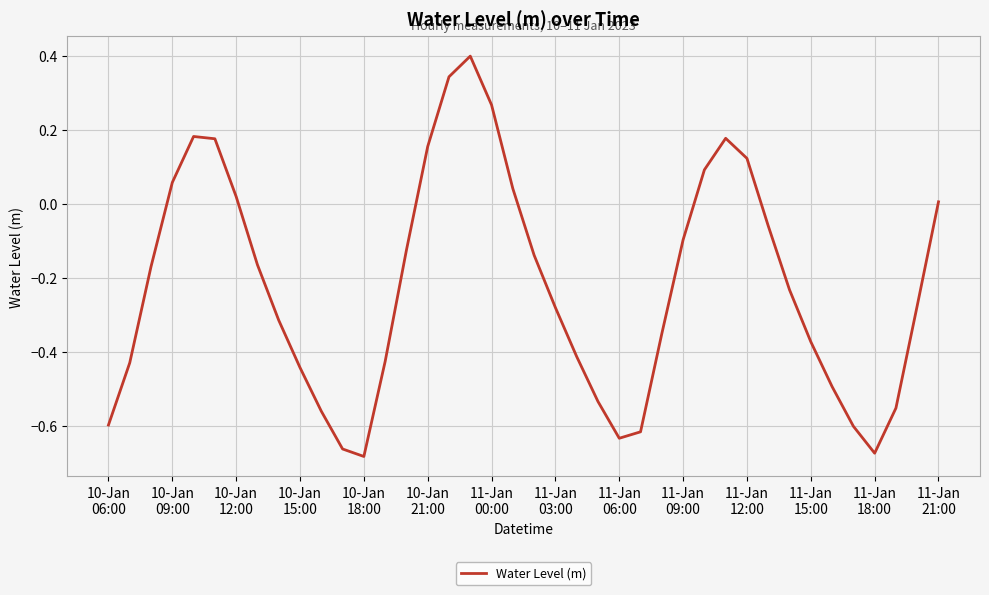

What is the greatest value displayed?

0.4